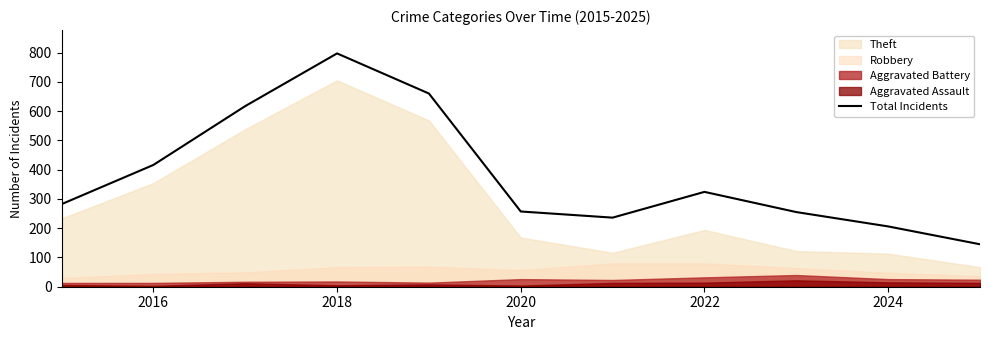

What is the highest value of the Total Incidents series?

797